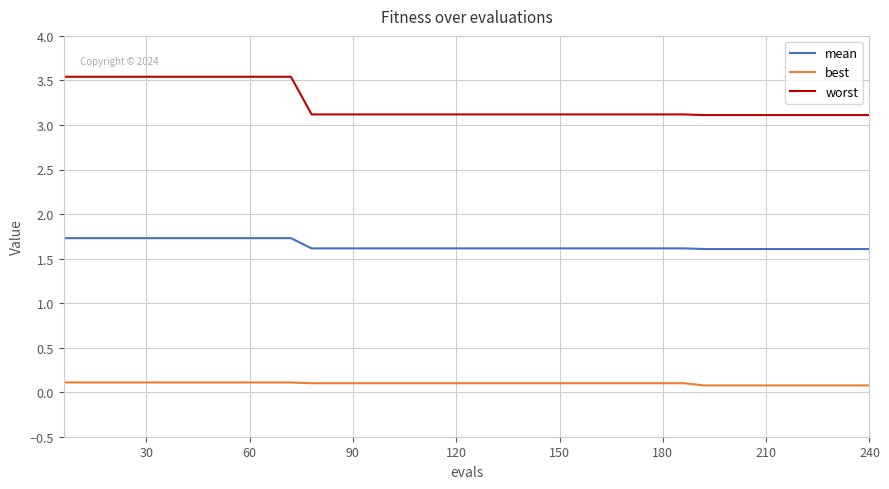

What is the sum of all mean values?

65.9